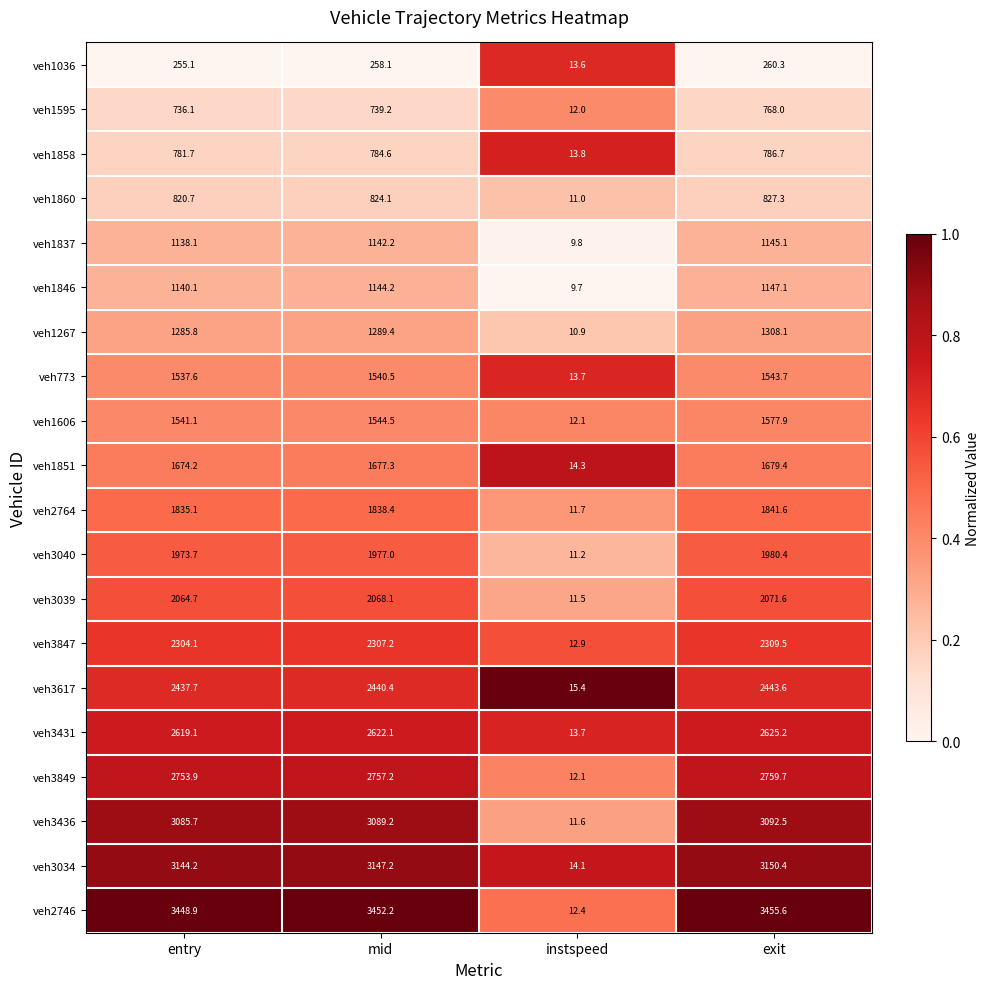

True or false: veh3034 has a value of 14.1 at instspeed.

True